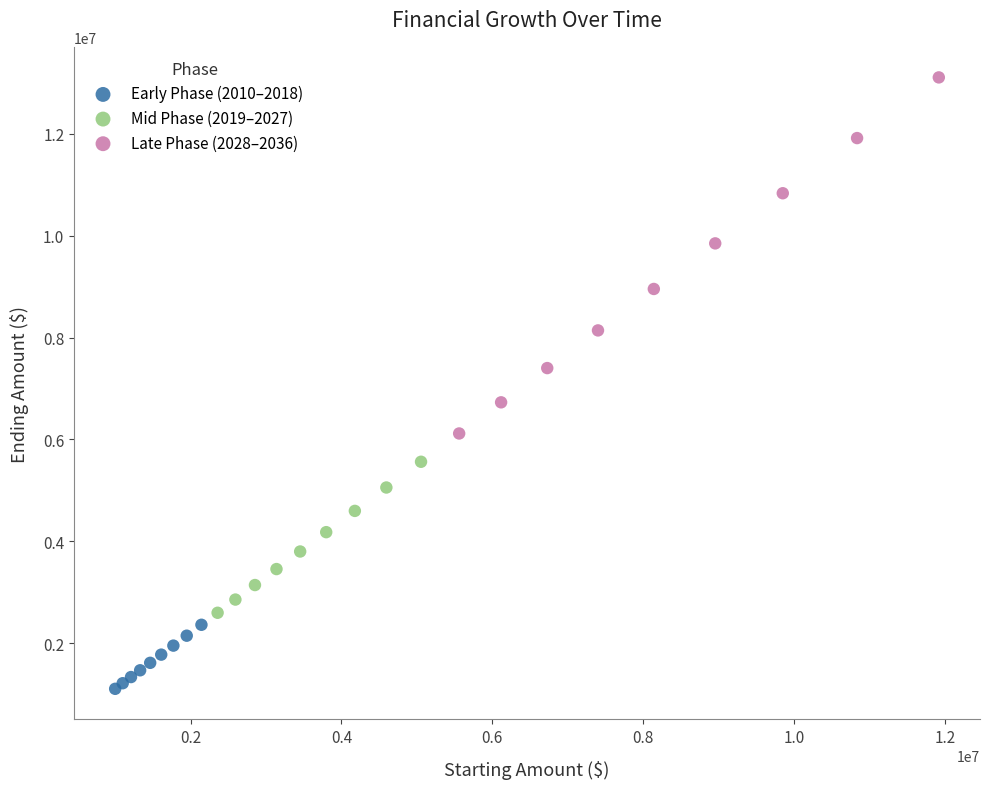

Which series reaches the minimum Y coordinate?

Early Phase (2010–2018)